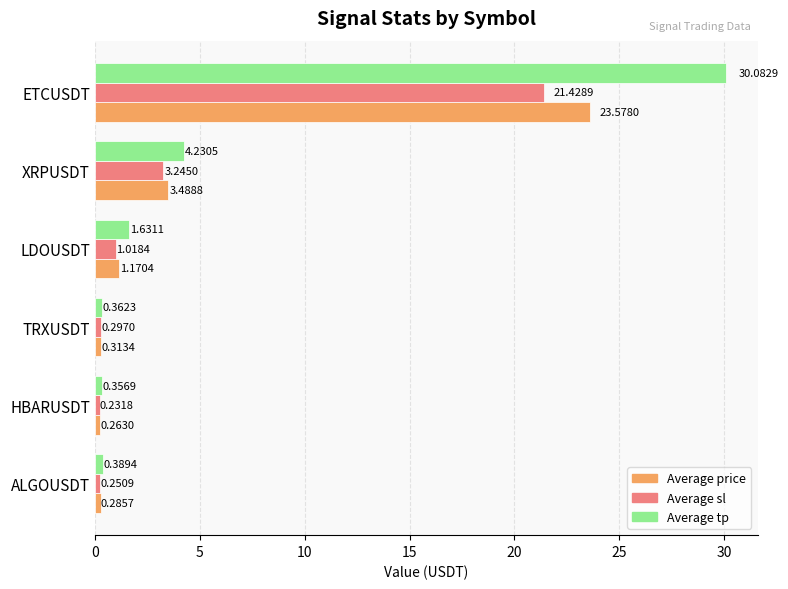

Between HBARUSDT and TRXUSDT, which series saw the biggest shift?

Average sl